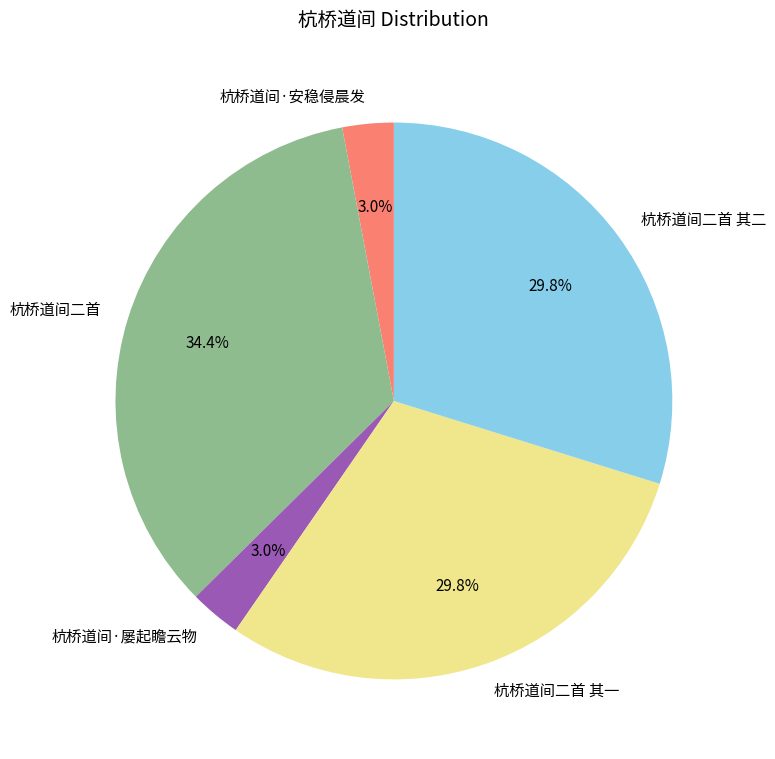

Which has a higher value, 杭桥道间二首 其二 or 杭桥道间·屡起瞻云物?

杭桥道间二首 其二